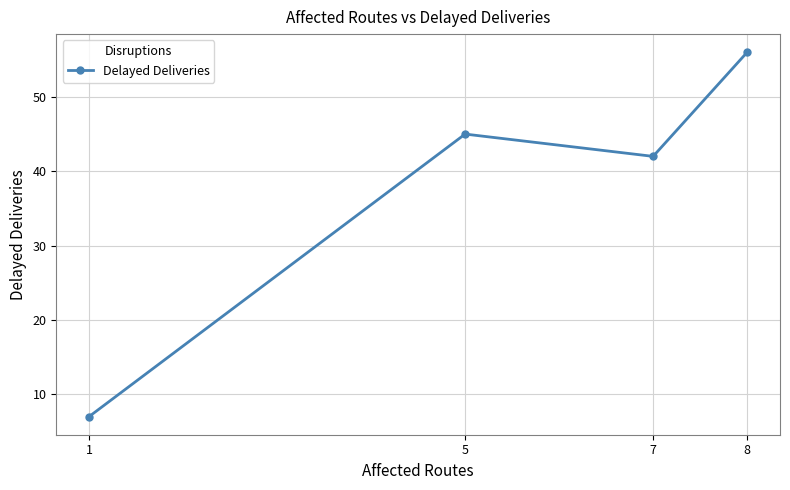

How many lines are shown in the chart?

1